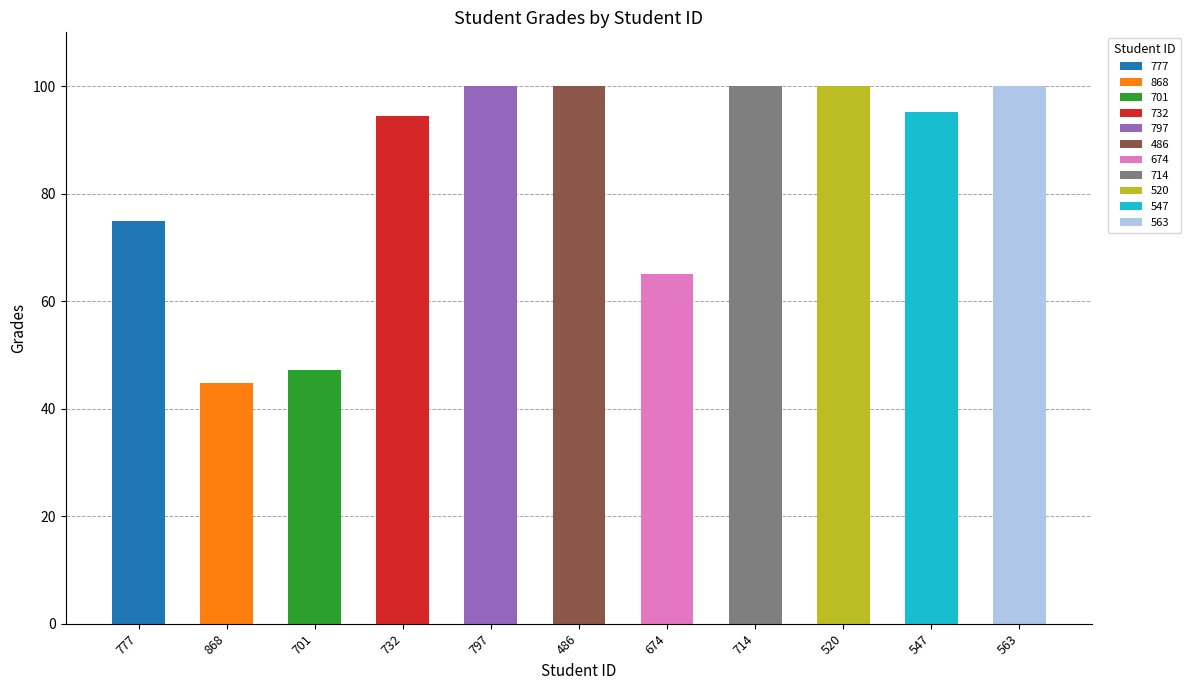

What position from the right is 701?

9